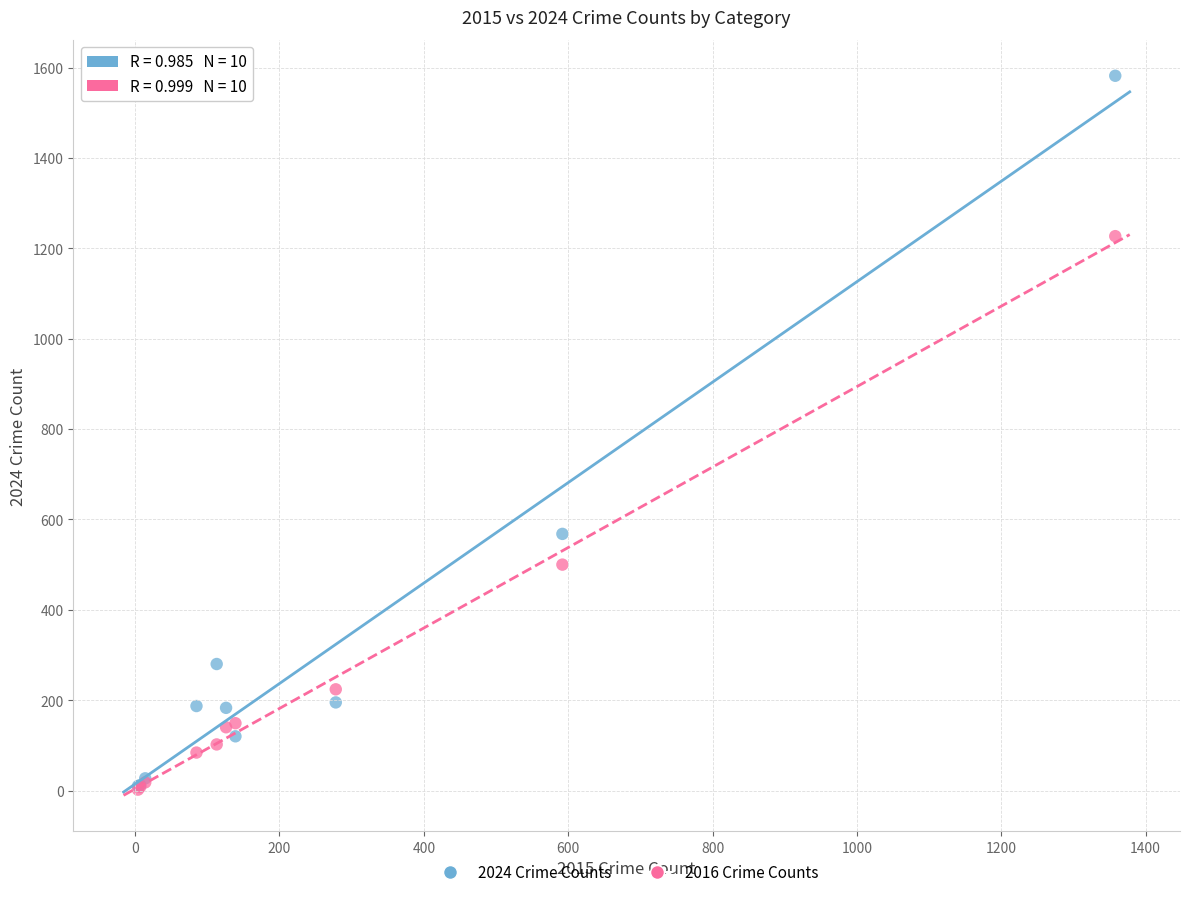

Which series contains the highest Y value?

2024 Crime Counts